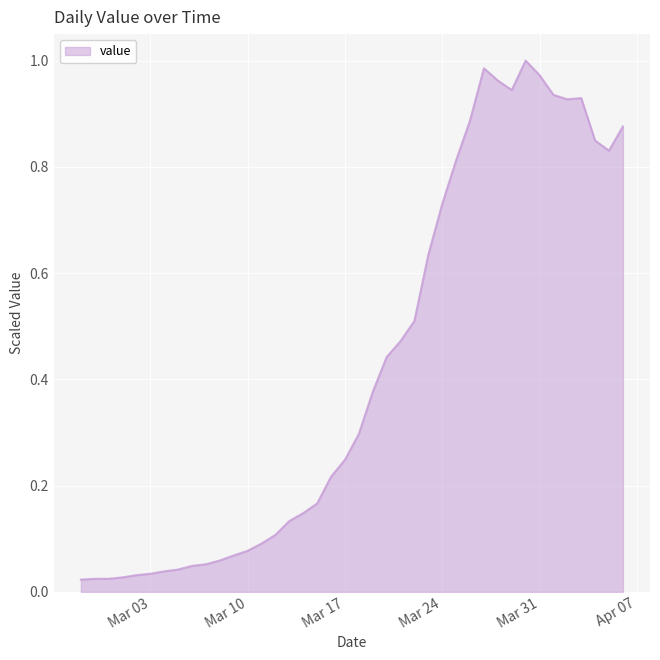

Where is the first local minimum?

2020-03-29